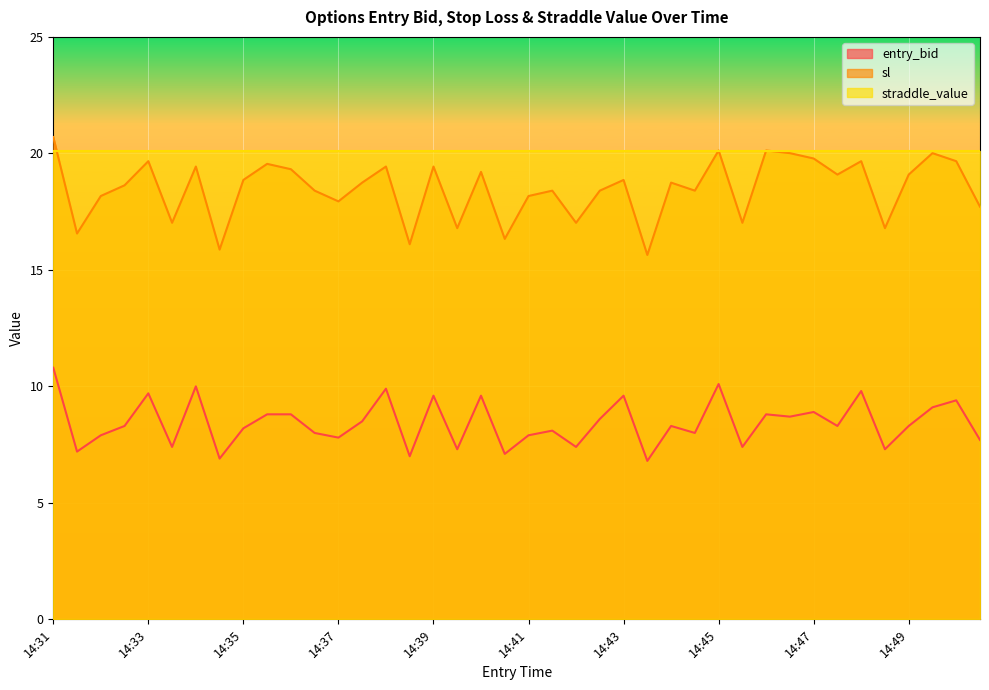

Between 14:31 and 14:41, which series saw the biggest shift?

entry_bid